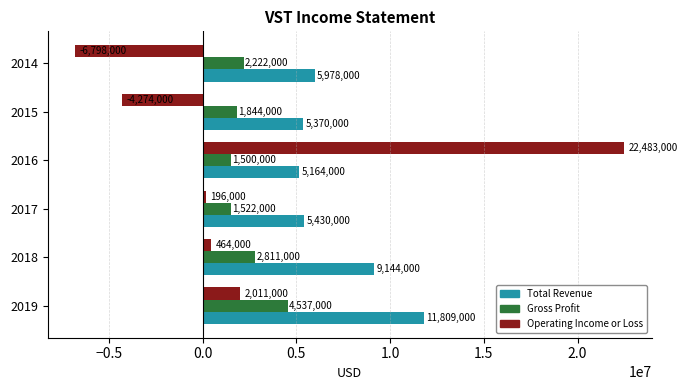

The Total Revenue series shows 5787862 at 2019. True or false?

False